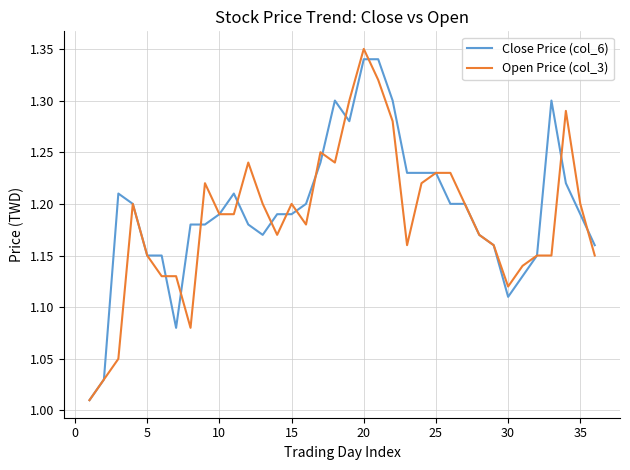

Which category has the highest value in the Open Price (col_3) series?

20